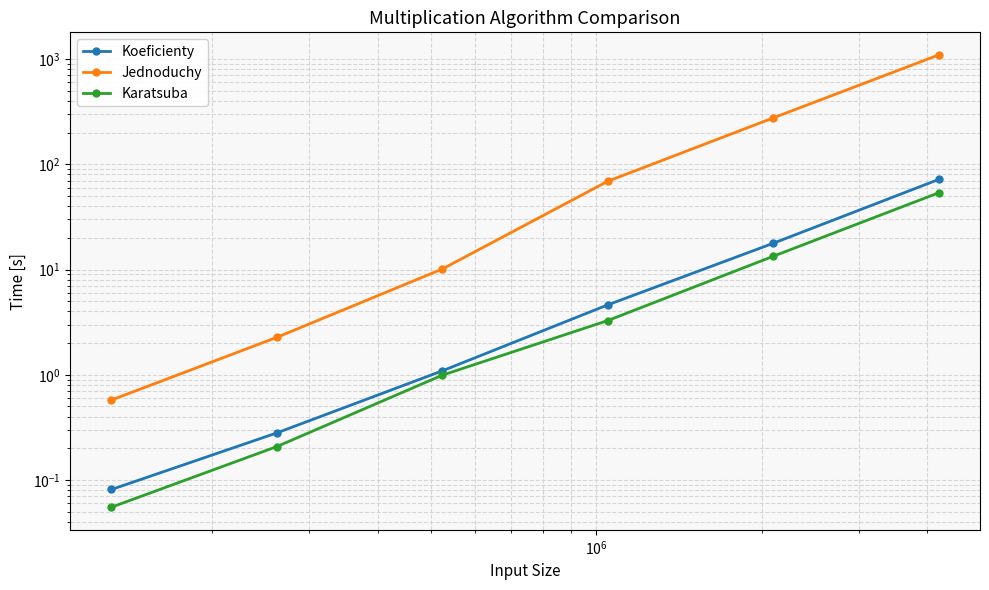

Which series has the largest range (max minus min)?

Jednoduchy